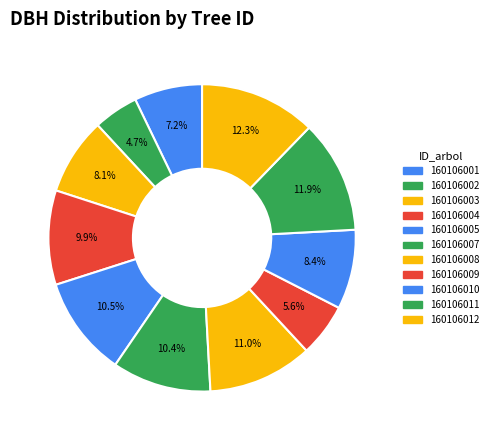

Does 160106007 account for over 50% of the chart?

No